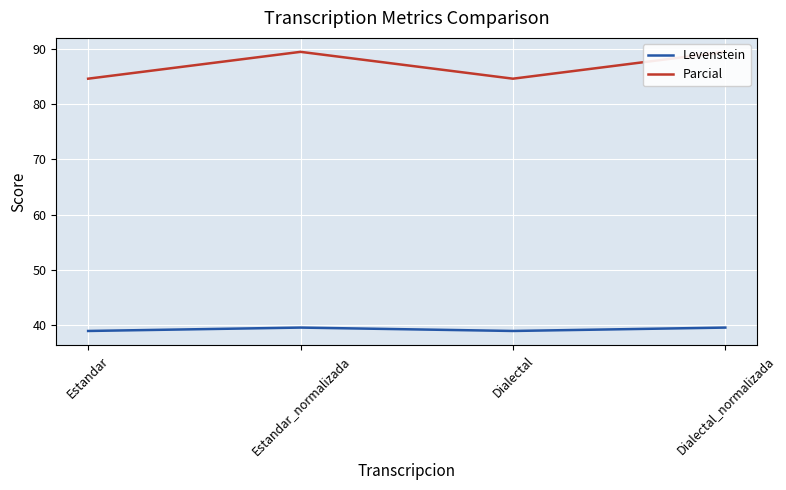

In Levenstein, how many points are higher than both neighbors (excluding endpoints)?

1